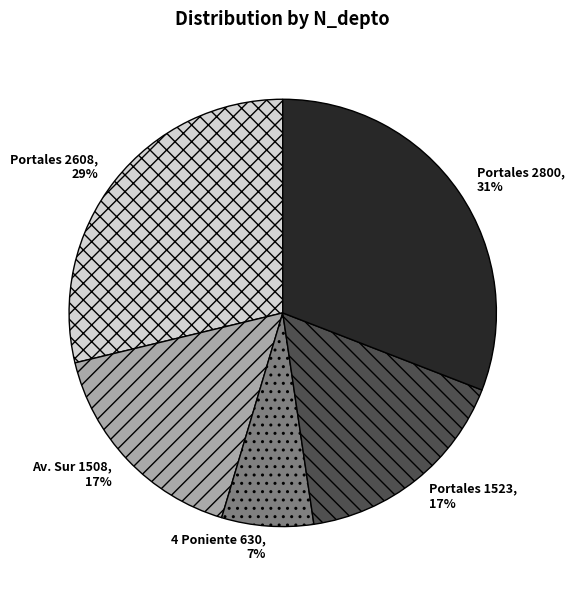

What is the ratio of the value at Av. Sur 1508 to the value at Portales 1523?

1.0